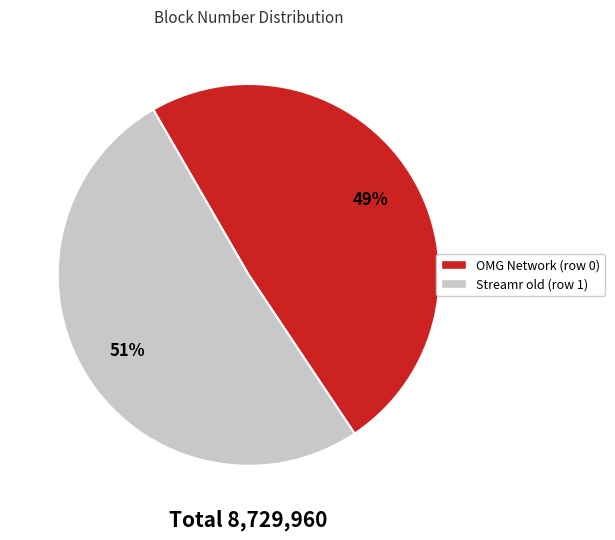

Approximately how many times larger is the value at Streamr old (row 1) compared to OMG Network (row 0)?

1.0